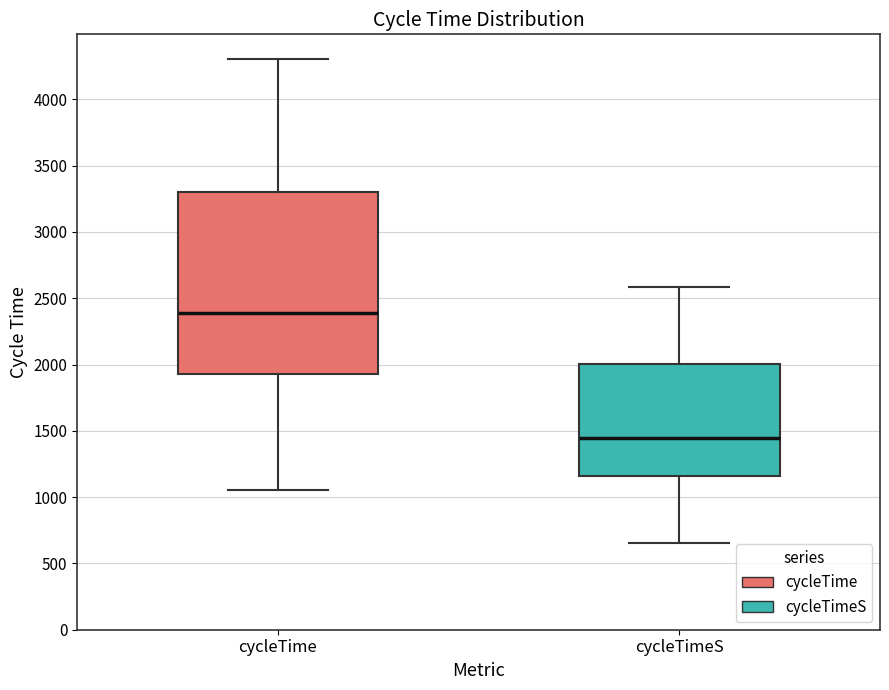

Which box's median line is the lowest?

cycleTimeS